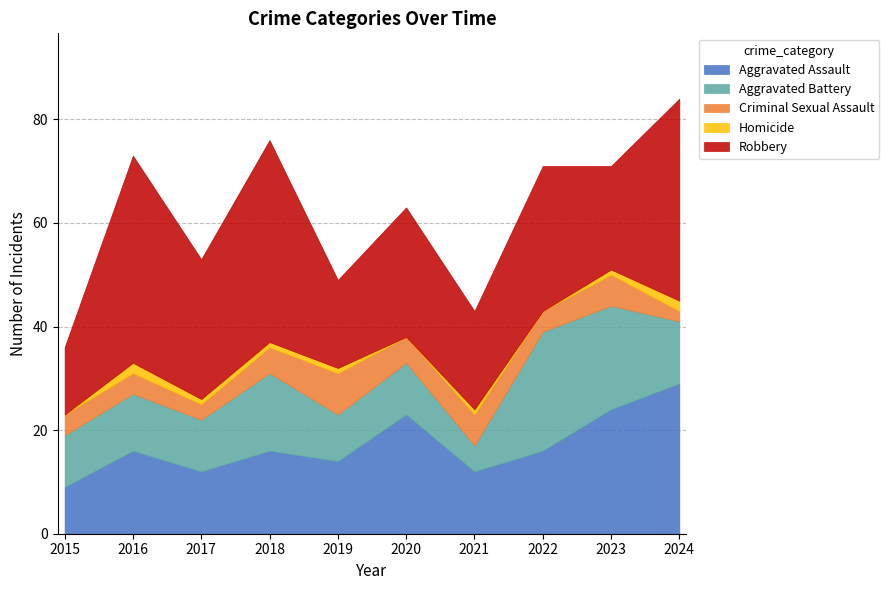

The value of Aggravated Battery at 2018 is 22. True or false?

False